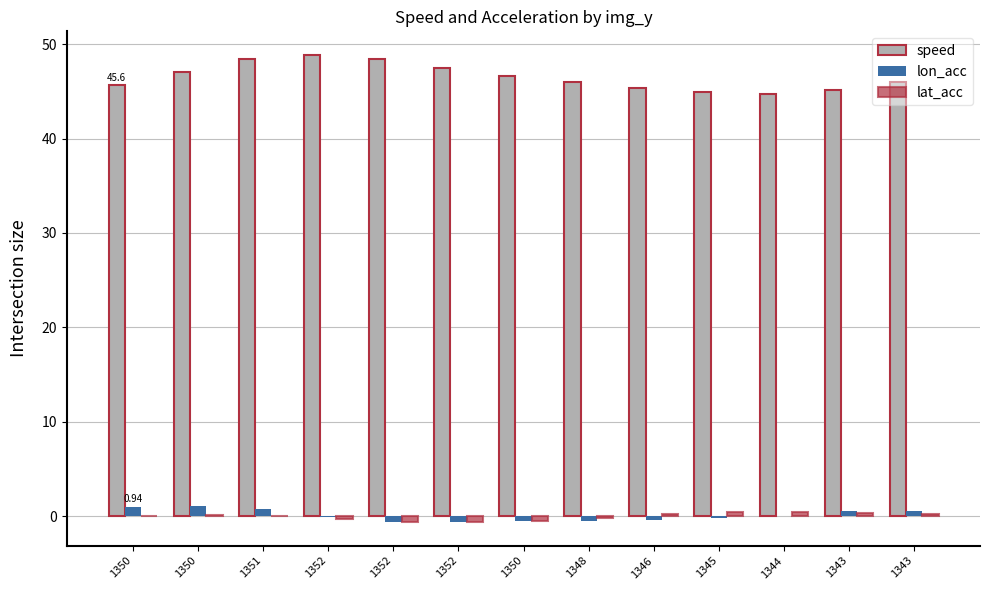

Which category has the lowest value across all series?

1352